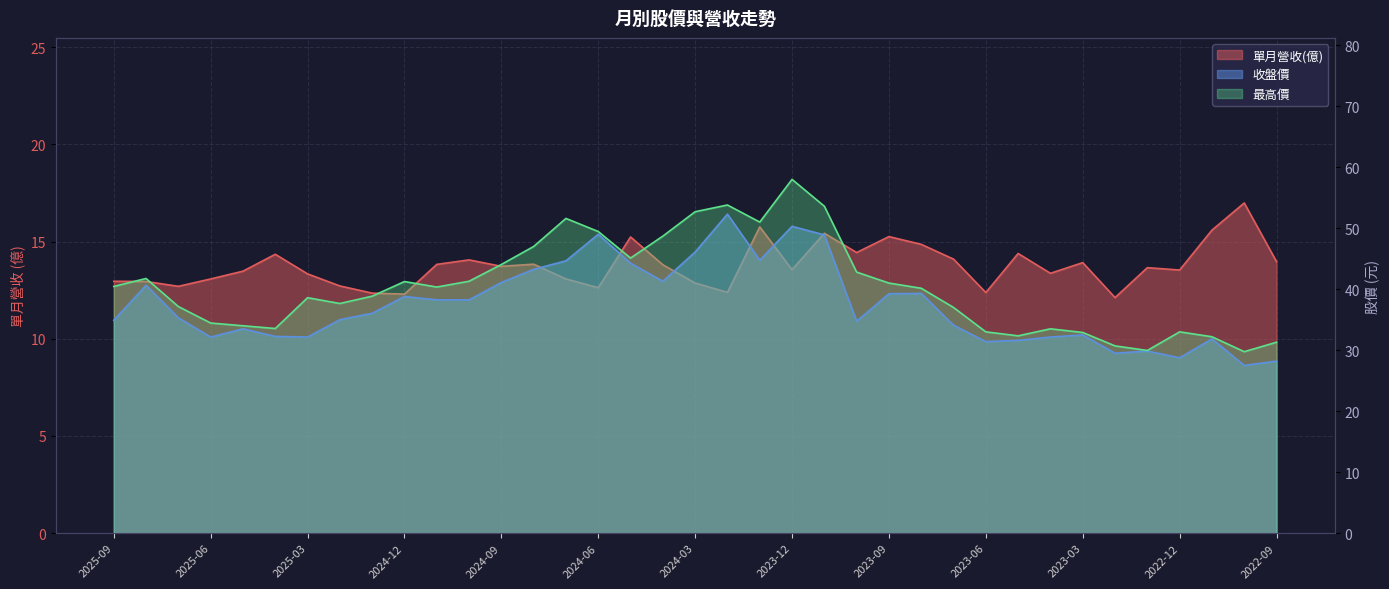

What is the value of the 最高價 point at the 2nd from the left?

41.8